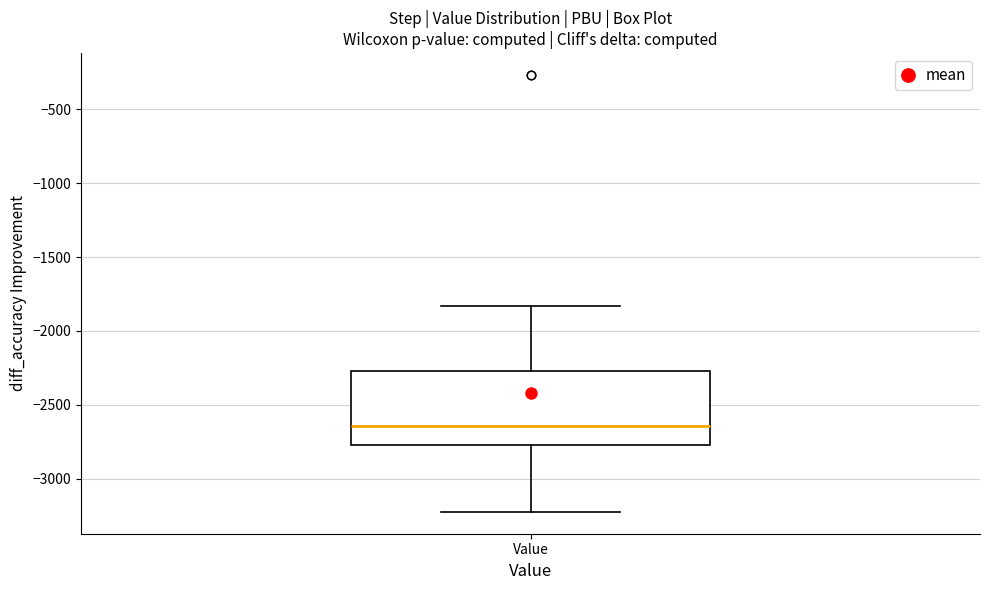

Transcribe this box plot: give where the median line is, the range the box spans, and where the two whiskers end, as read against the y-axis. The values are not printed on the chart, so give them approximately, as read against the axis.

median -2650, box -2750 to -2250, whiskers -3200 to -1850